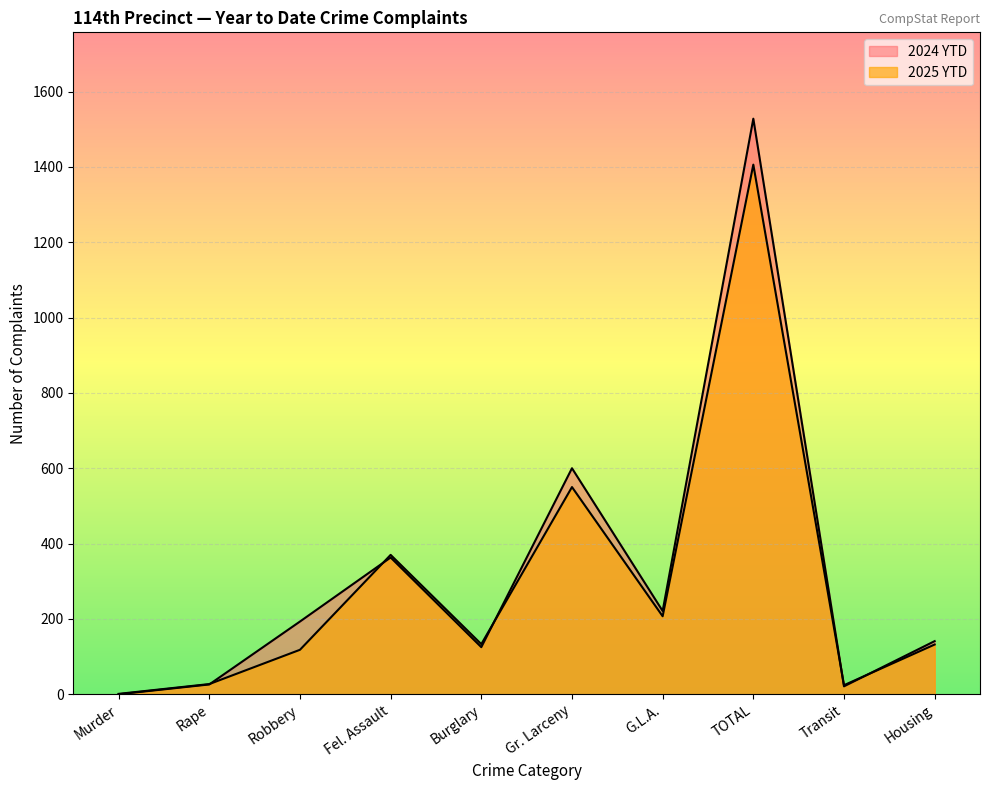

Reading left to right, list all the values displayed in this chart.

2025 YTD: 1	27	118	370	133	550	207	1406	24	132
2024 YTD: 0	26	193	363	125	600	221	1528	21	141